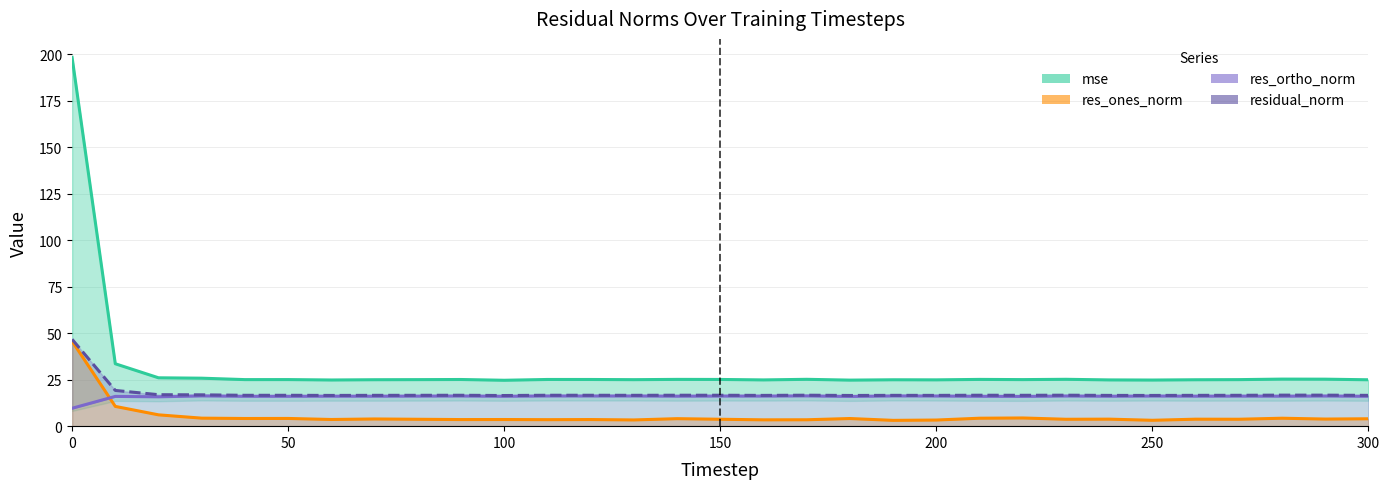

True or false: residual_norm and res_ones_norm intersect in this chart.

False